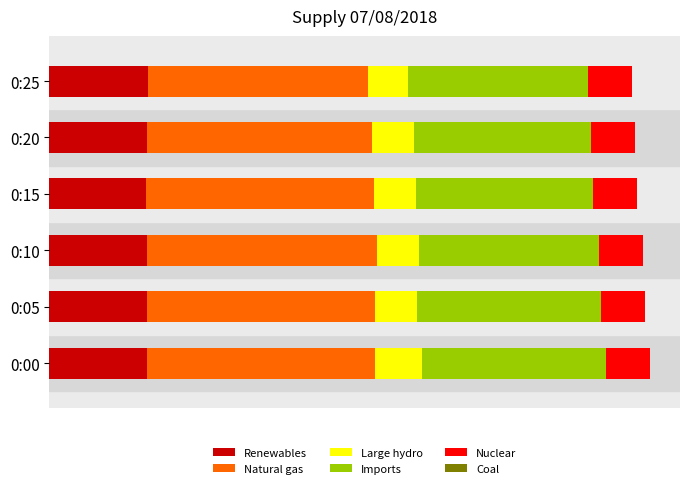

What is the value of the Large hydro bar at the 5th from the left?

2116